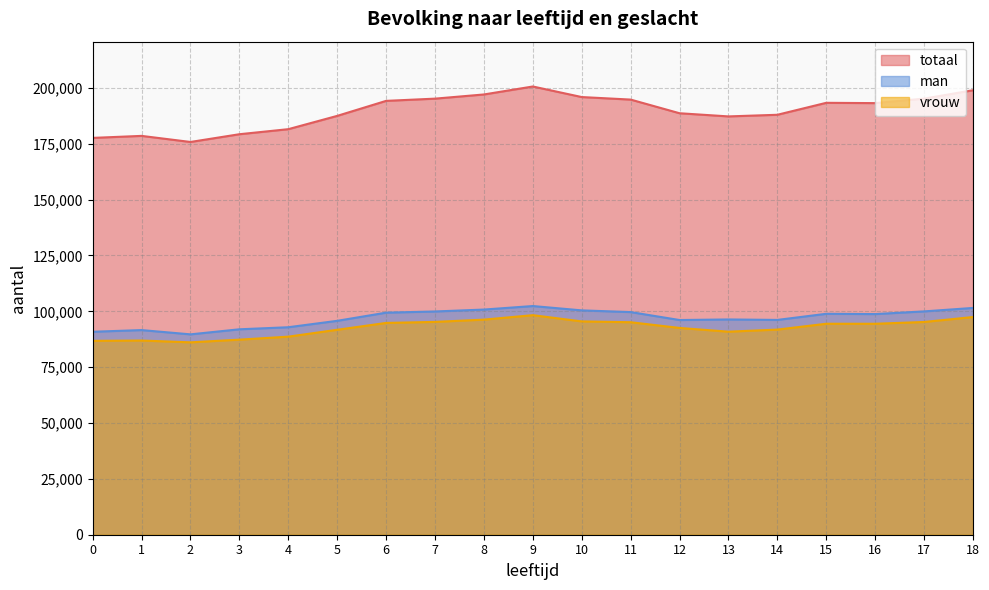

How many interior local valleys does the vrouw series have?

3